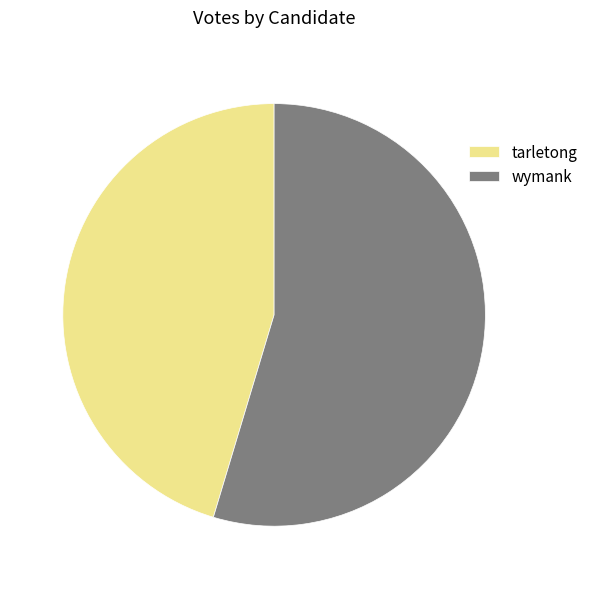

Which category has the smallest portion of the pie?

tarletong